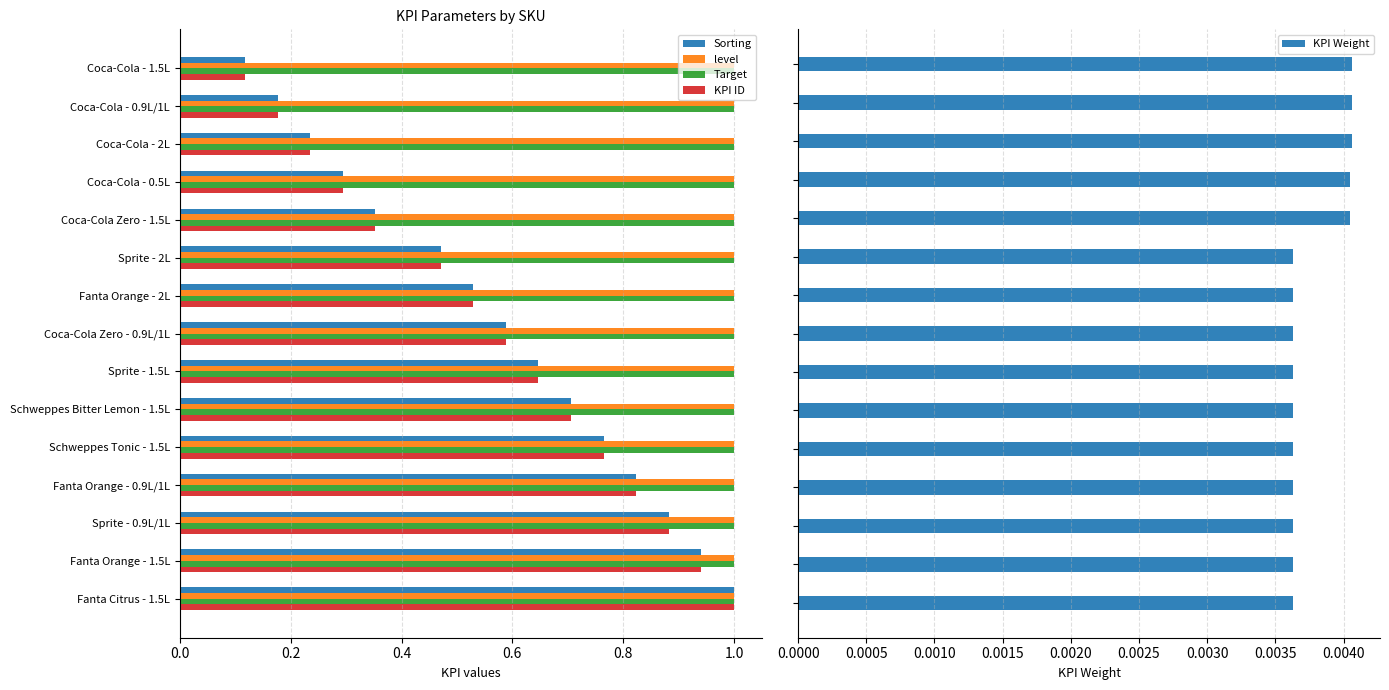

The level series shows 1.0 at Fanta Orange - 1.5L. True or false?

True